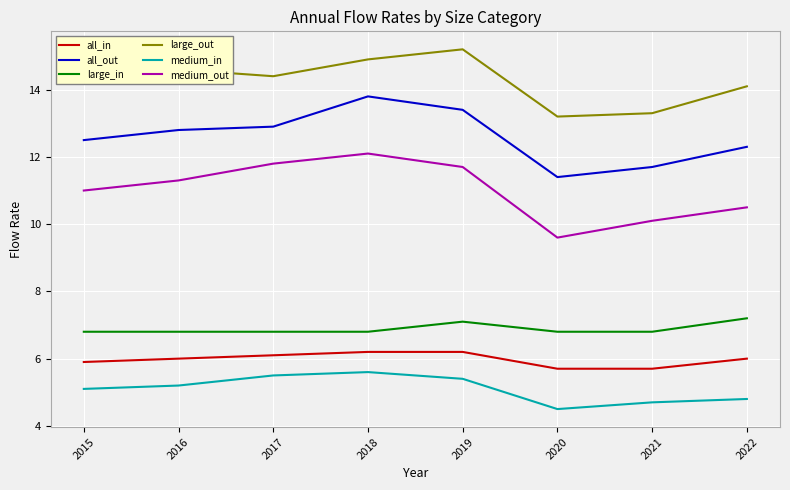

Where is large_in nearest to the value 7?

2019